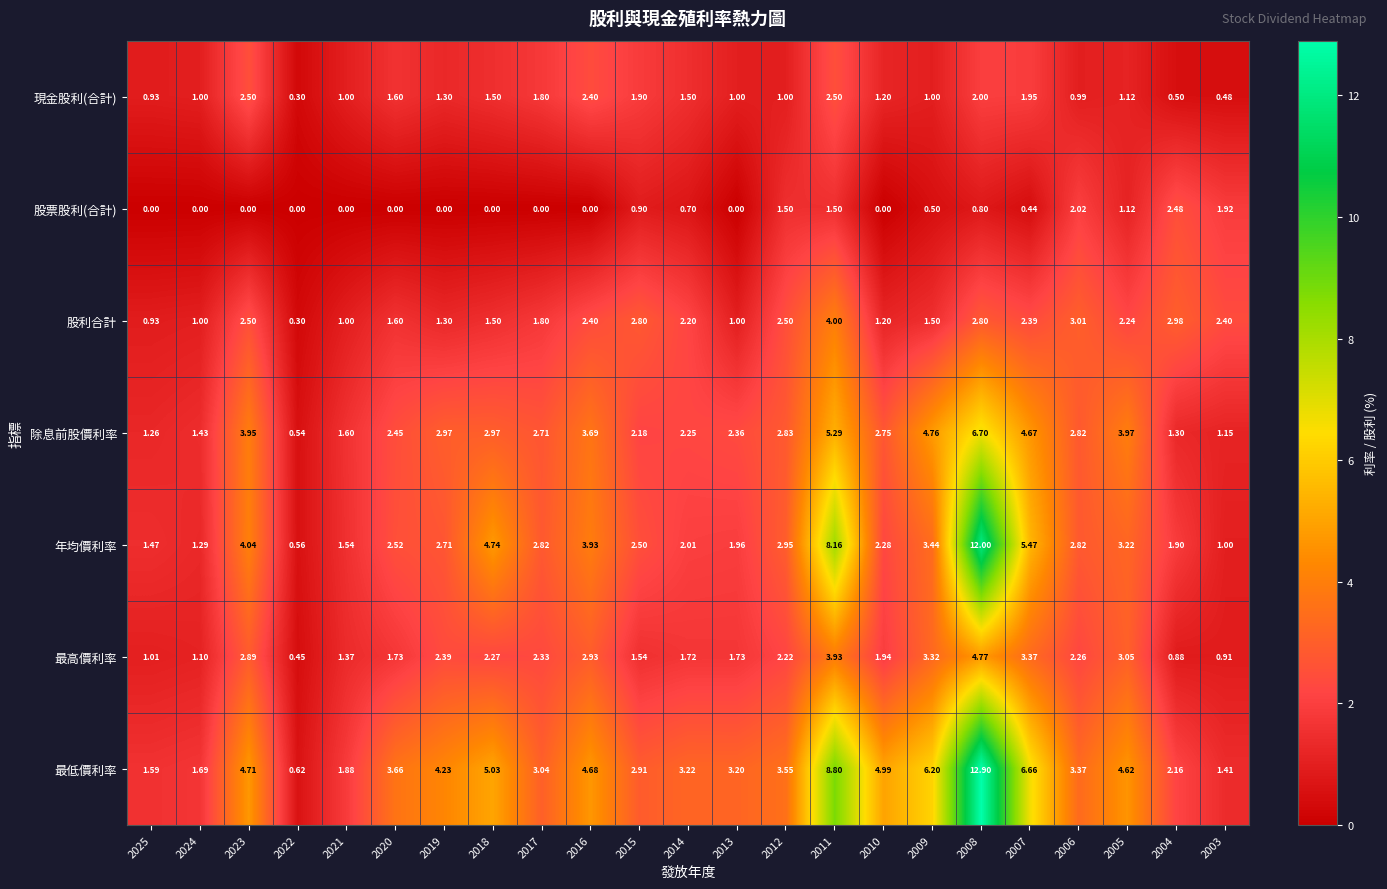

Which series has the widest spread of values?

最低價利率